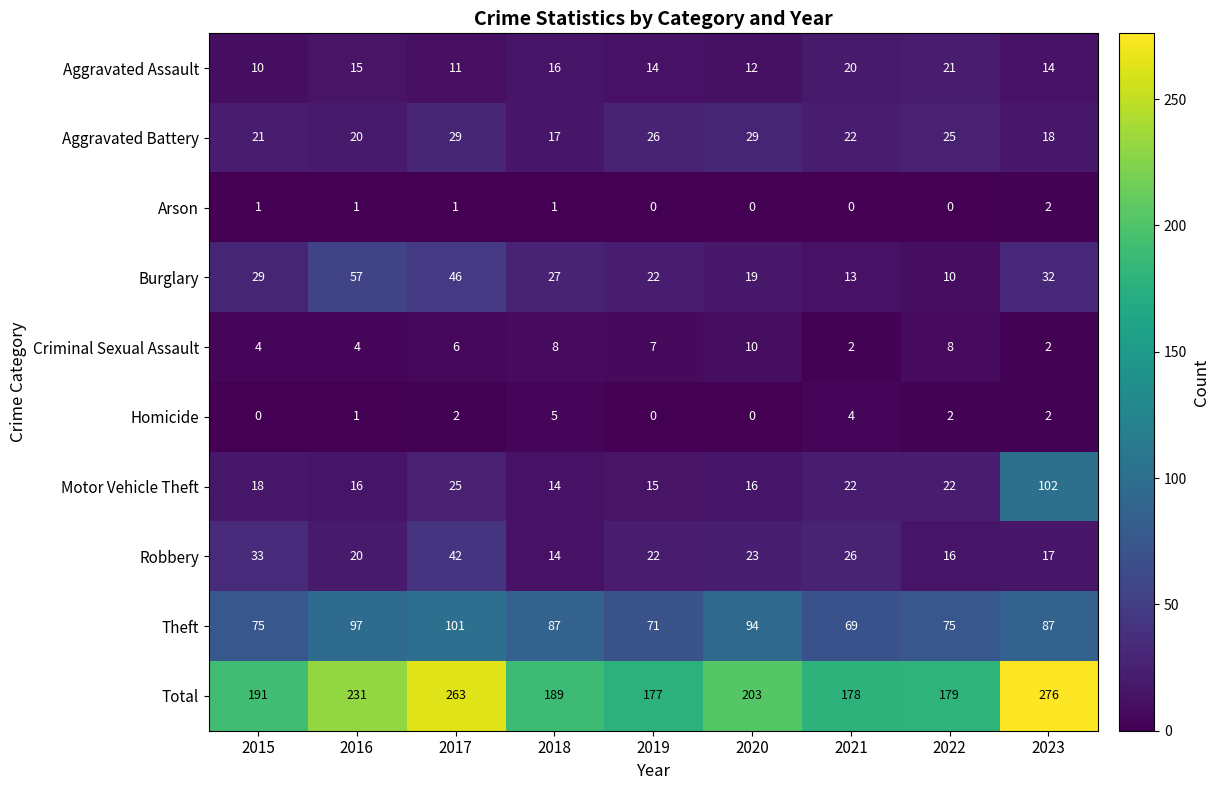

At which label does Robbery first exceed 22?

2015